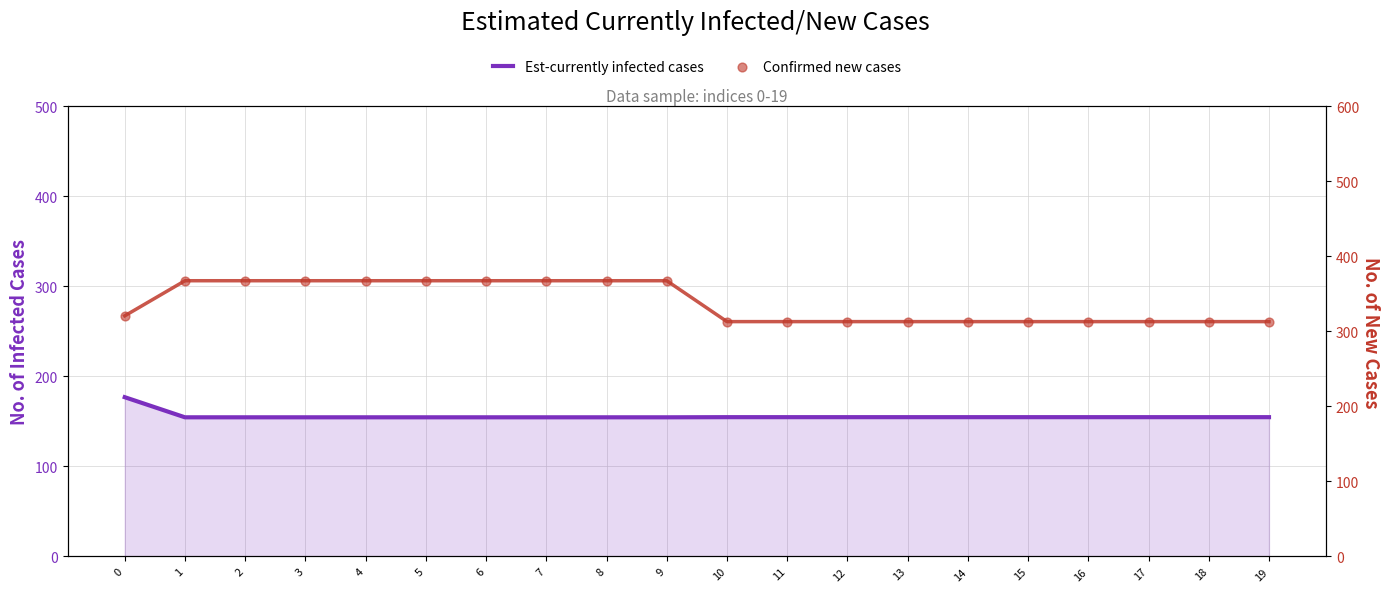

Which series contains the lowest Y value?

Est-currently infected cases